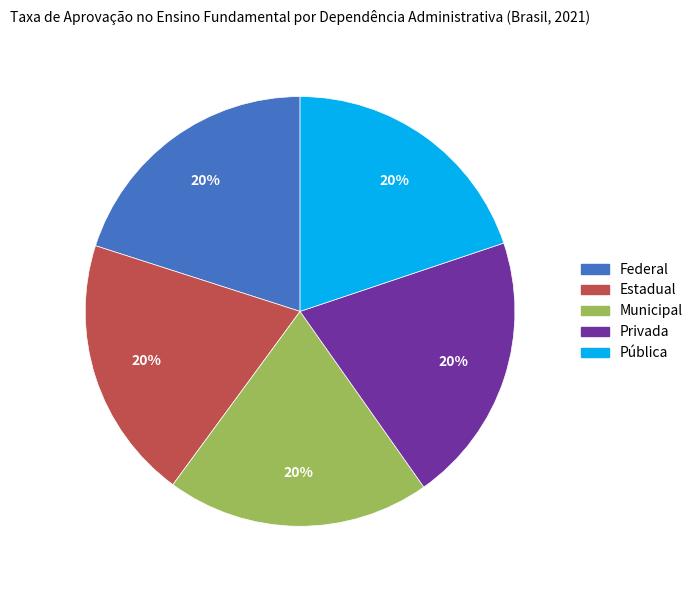

The Municipal slice represents 29% of the pie. True or false?

False